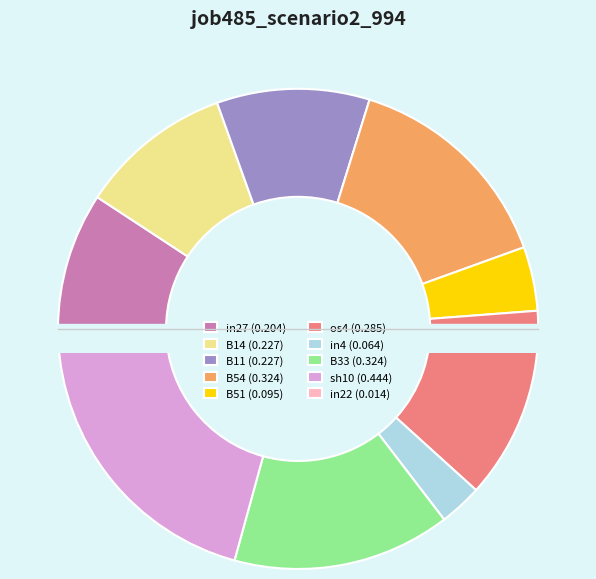

Which category has the smallest portion of the pie?

in22